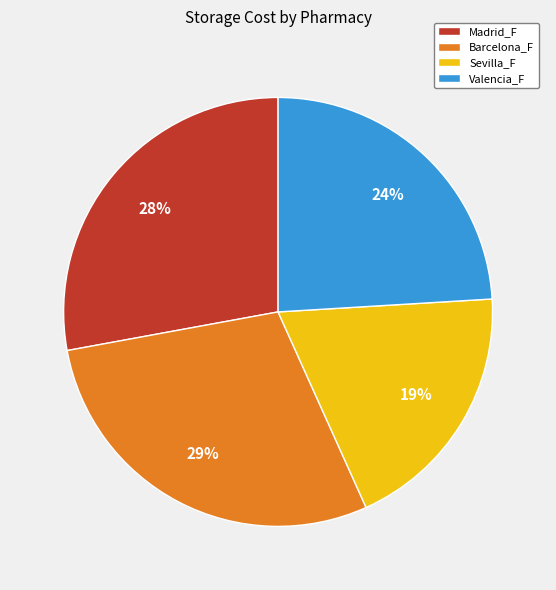

How many segments does this pie chart have?

4